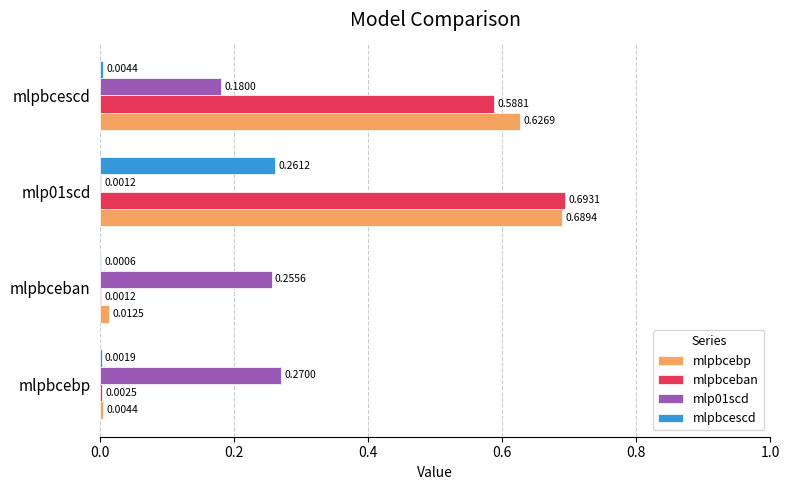

What is the sum of all mlpbcebp values?

1.3